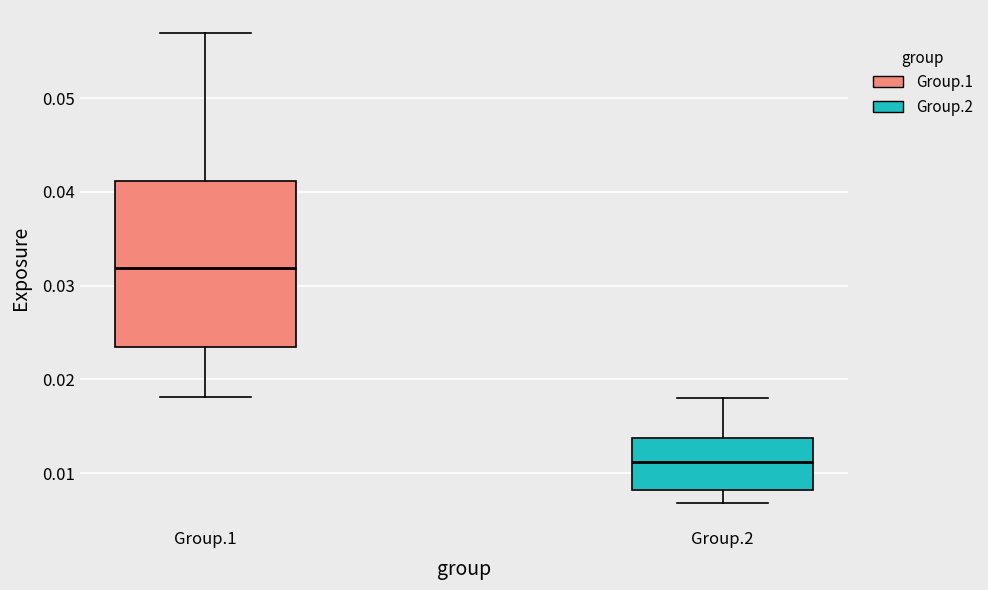

Reading left to right, read every box against the y-axis: the position of its median line, the range the box covers, and the ends of its whiskers. The values are not printed on the chart, so give them approximately, as read against the axis.

Group.1: median 0.032, box 0.023 to 0.041, whiskers 0.018 to 0.057
Group.2: median 0.011, box 0.008 to 0.014, whiskers 0.007 to 0.018